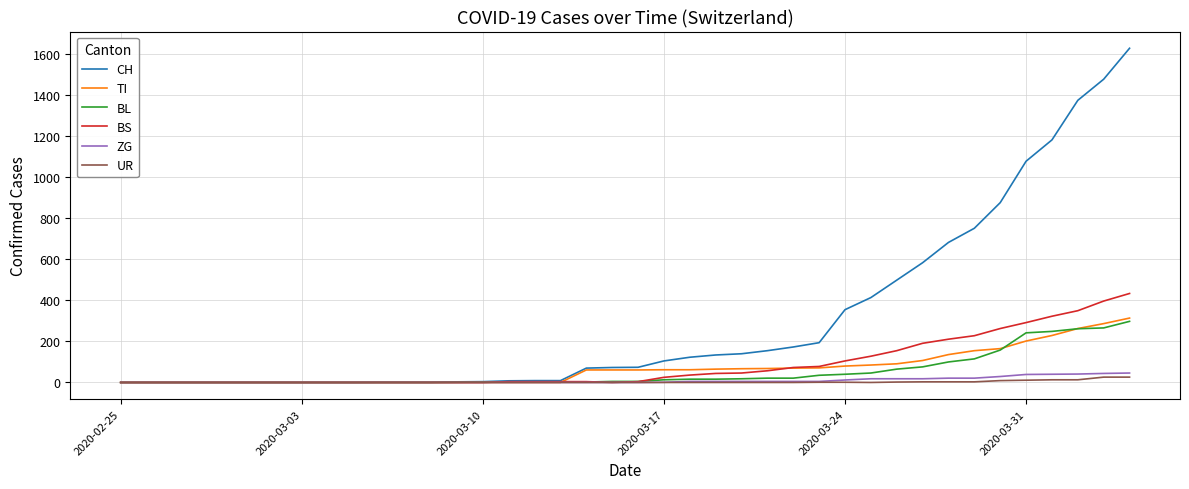

Which series has the largest range (max minus min)?

CH